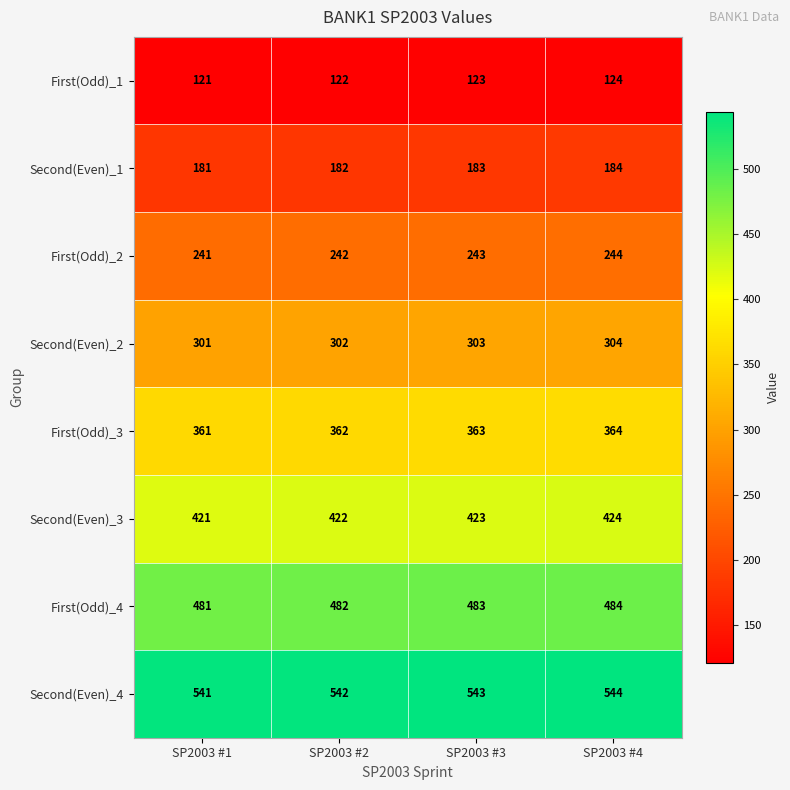

At how many categories does at least one series exceed 505?

4